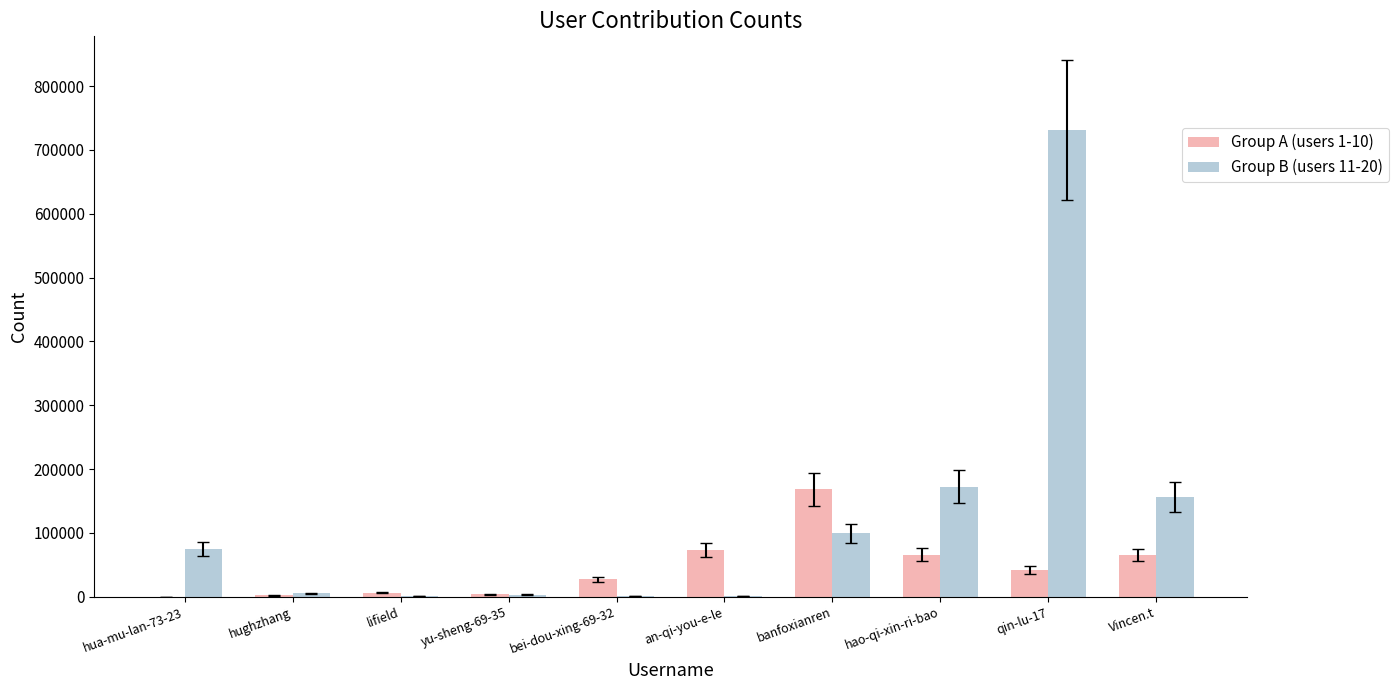

Is it true that Group A (users 1-10) equals 1936 at hughzhang?

True